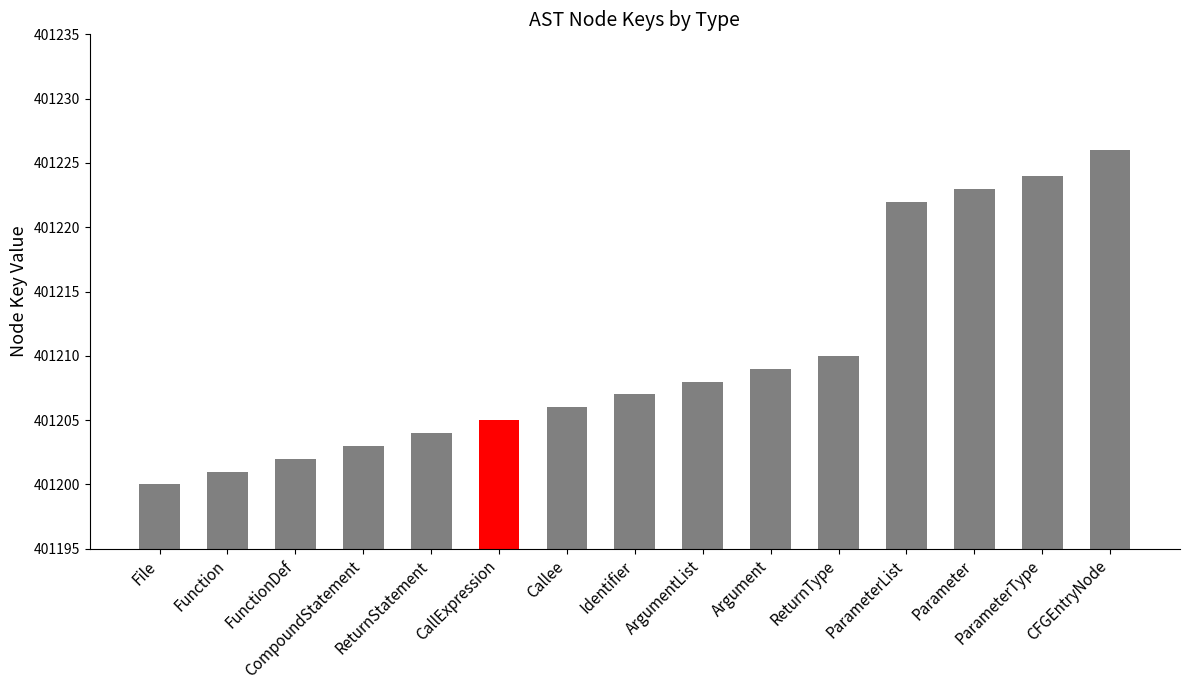

Reading right to left, what are all the values shown in this chart?

401226	401224	401223	401222	401210	401209	401208	401207	401206	401205	401204	401203	401202	401201	401200